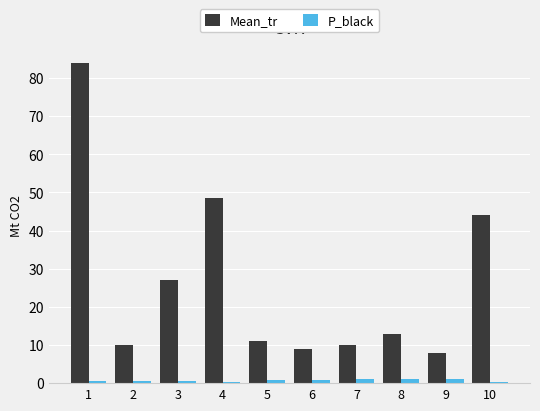

Which series has the largest range (max minus min)?

Mean_tr